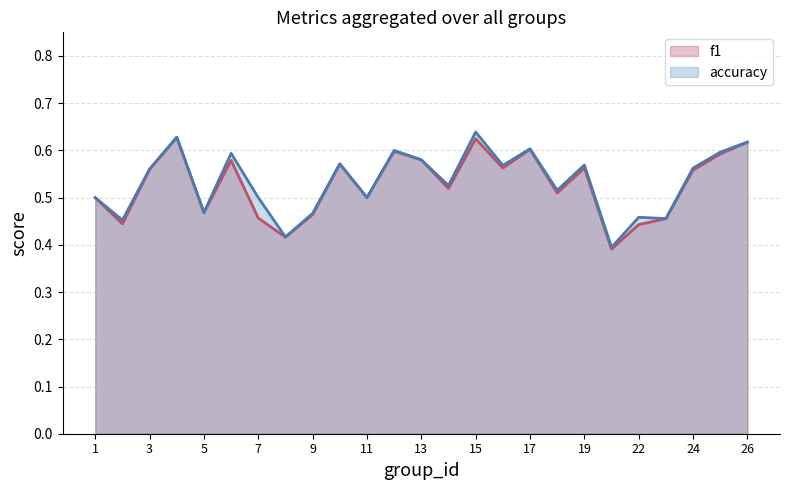

Reading left to right, transcribe all the data shown in this chart.

f1: 0.5	0.4	0.6	0.6	0.5	0.6	0.5	0.4	0.5	0.6	0.5	0.6	0.6	0.5	0.6	0.6	0.6	0.5	0.6	0.4	0.4	0.5	0.6	0.6	0.6
accuracy: 0.5	0.5	0.6	0.6	0.5	0.6	0.5	0.4	0.5	0.6	0.5	0.6	0.6	0.5	0.6	0.6	0.6	0.5	0.6	0.4	0.5	0.5	0.6	0.6	0.6